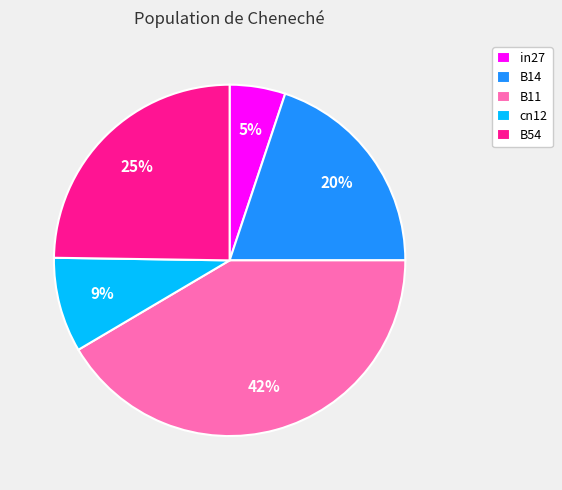

Do B54 and B14 together represent more than half of the pie?

No